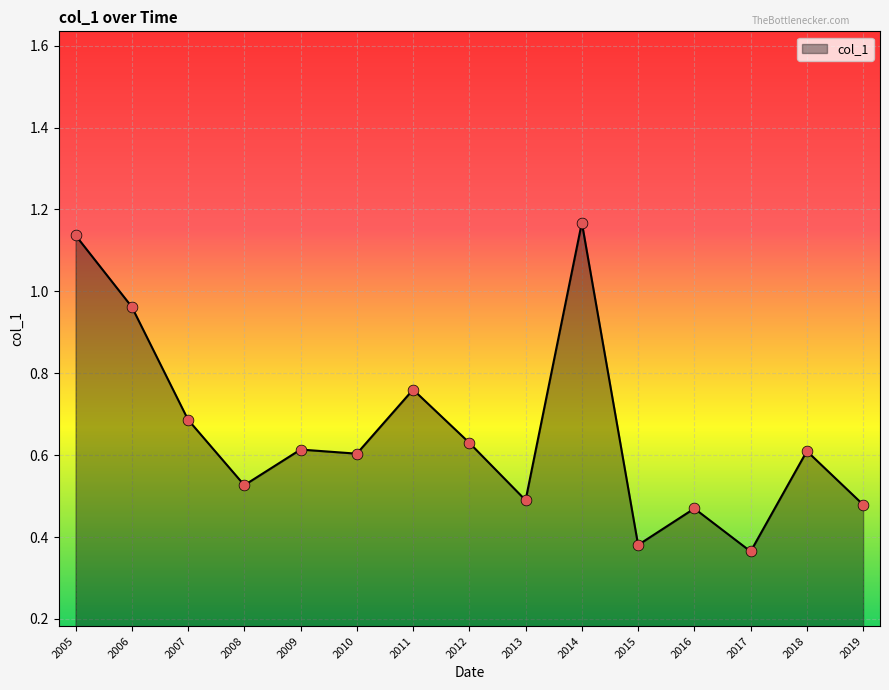

What is the change in value from 2005 to 2008?

-0.6